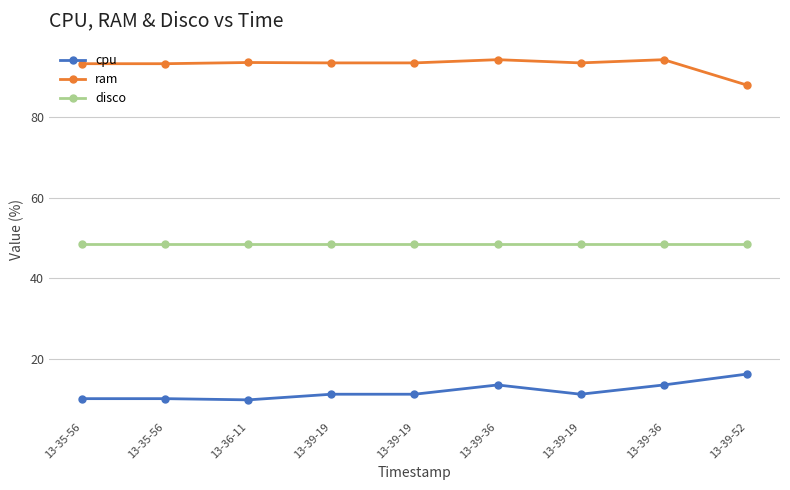

What is the label of the 7th point from the right?

13-36-11